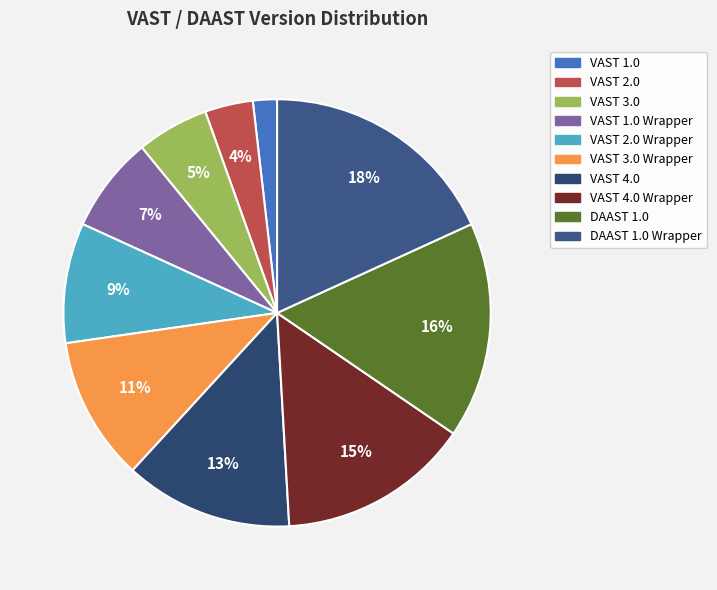

Is there any slice that represents more than half of the pie?

No